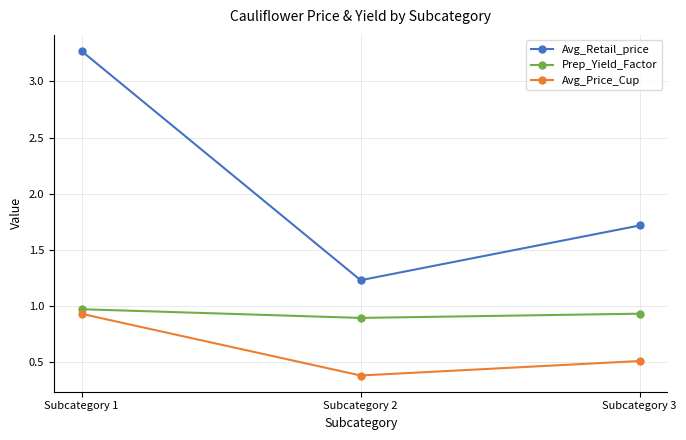

What is the minimum value shown in the chart?

0.4